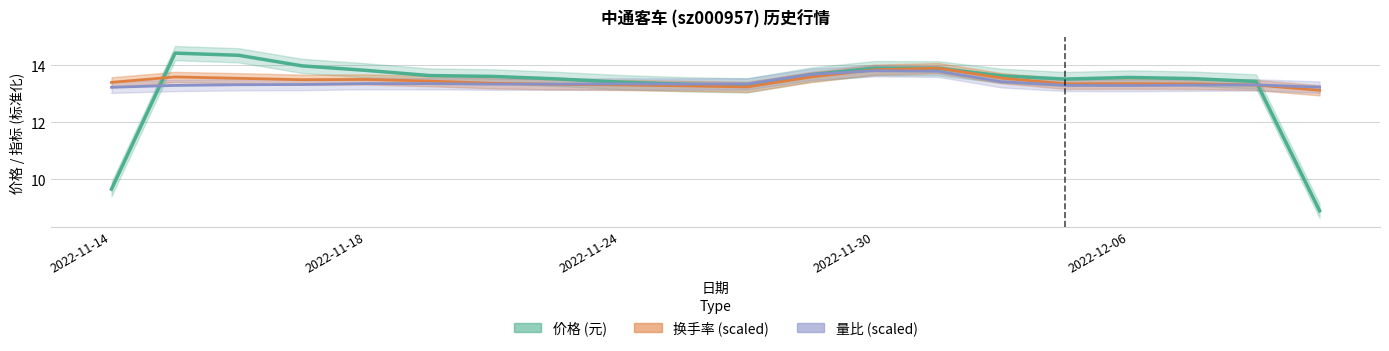

Reading left to right, transcribe all the data shown in this chart.

价格 (元): 9.6	14.4	14.4	14.0	13.8	13.6	13.6	13.5	13.4	13.3	13.3	13.7	13.9	13.9	13.6	13.5	13.6	13.5	13.4	8.9
换手率 (scaled): 13.4	13.6	13.5	13.5	13.5	13.4	13.4	13.3	13.3	13.3	13.2	13.6	13.8	13.9	13.5	13.4	13.4	13.3	13.3	13.1
量比 (scaled): 13.2	13.3	13.3	13.3	13.4	13.4	13.3	13.3	13.3	13.3	13.3	13.7	13.8	13.8	13.4	13.3	13.3	13.3	13.3	13.2